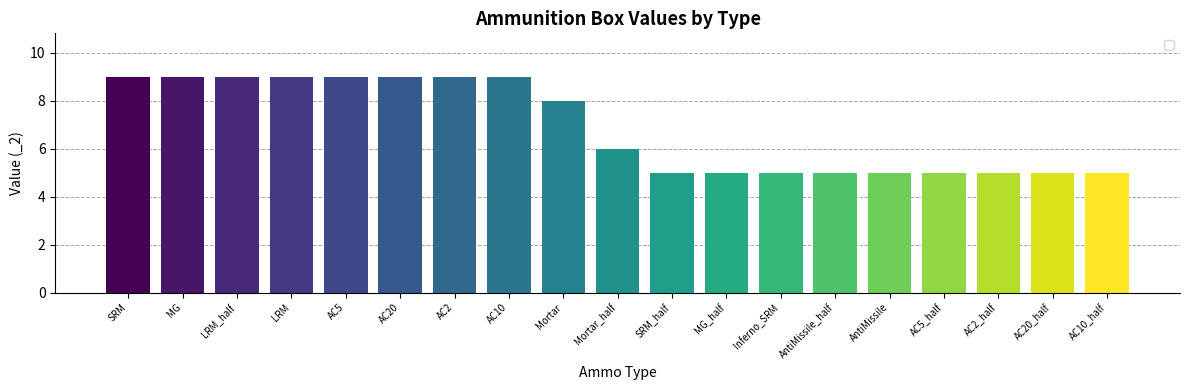

What value does the data have at AntiMissile?

5